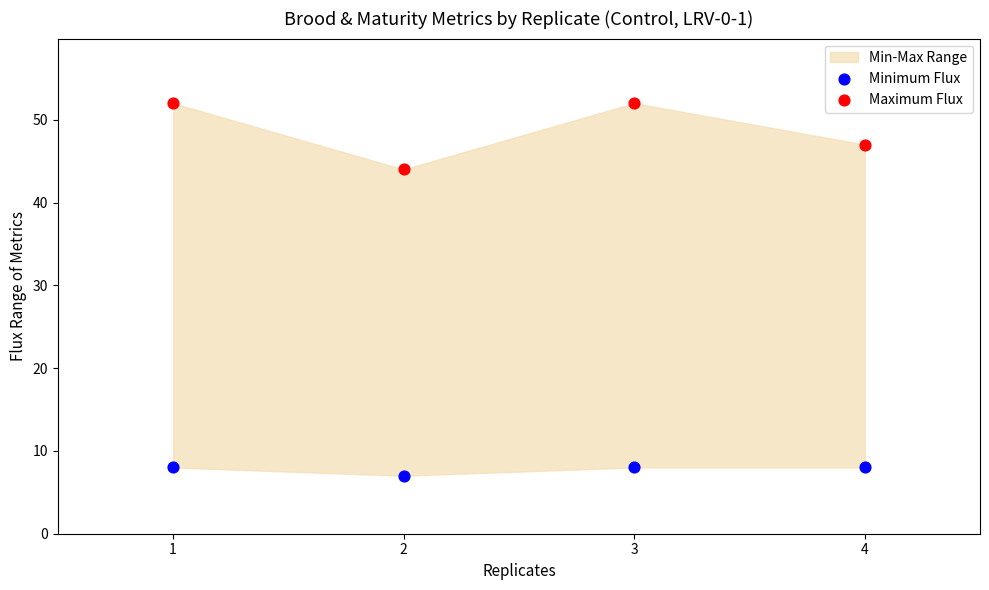

Which series reaches the minimum Y coordinate?

Minimum Flux